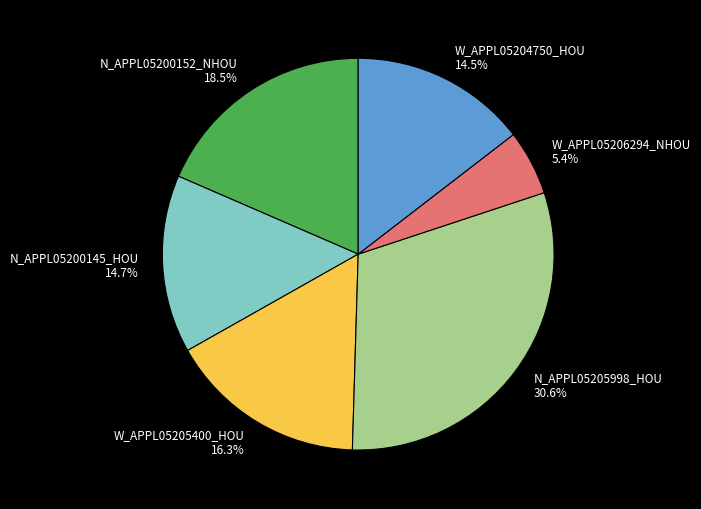

Count the number of slices in the pie.

6